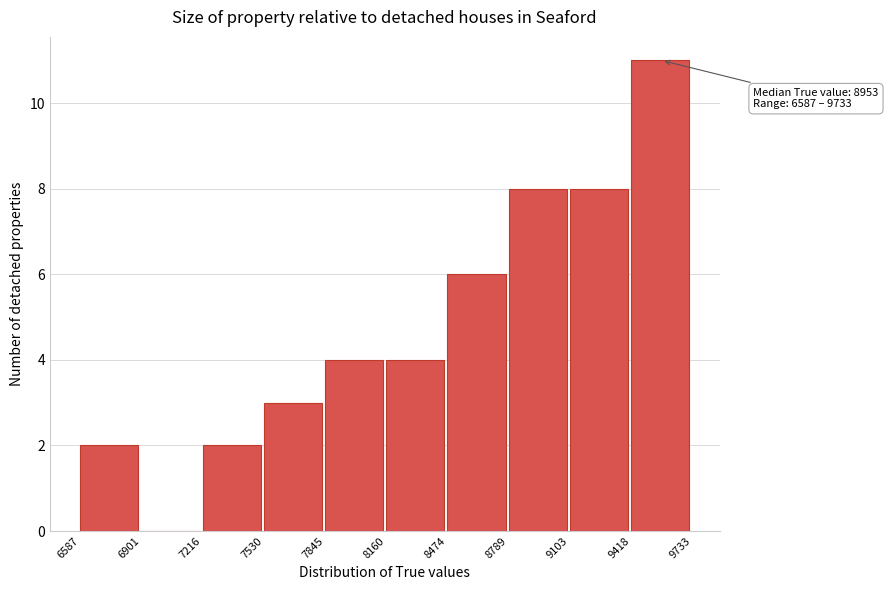

Which range on the x-axis has the tallest bar?

9418 to 9733